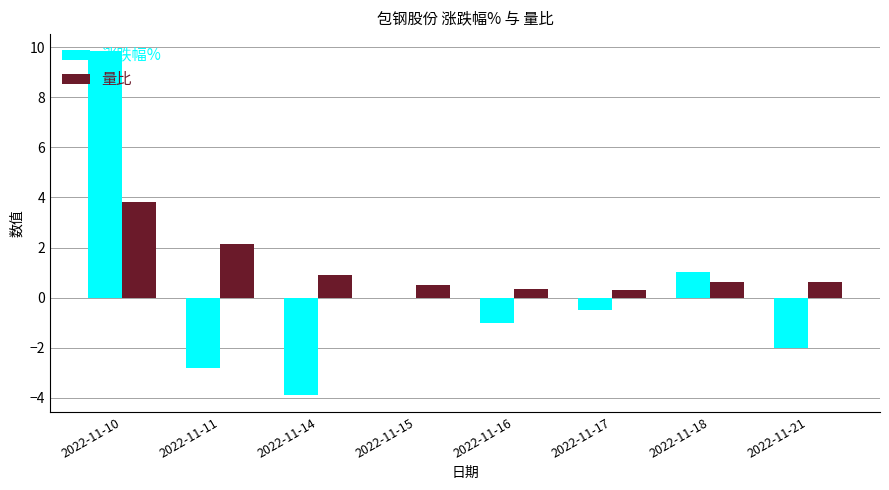

The 涨跌幅% series shows 16.4 at 2022-11-10. True or false?

False